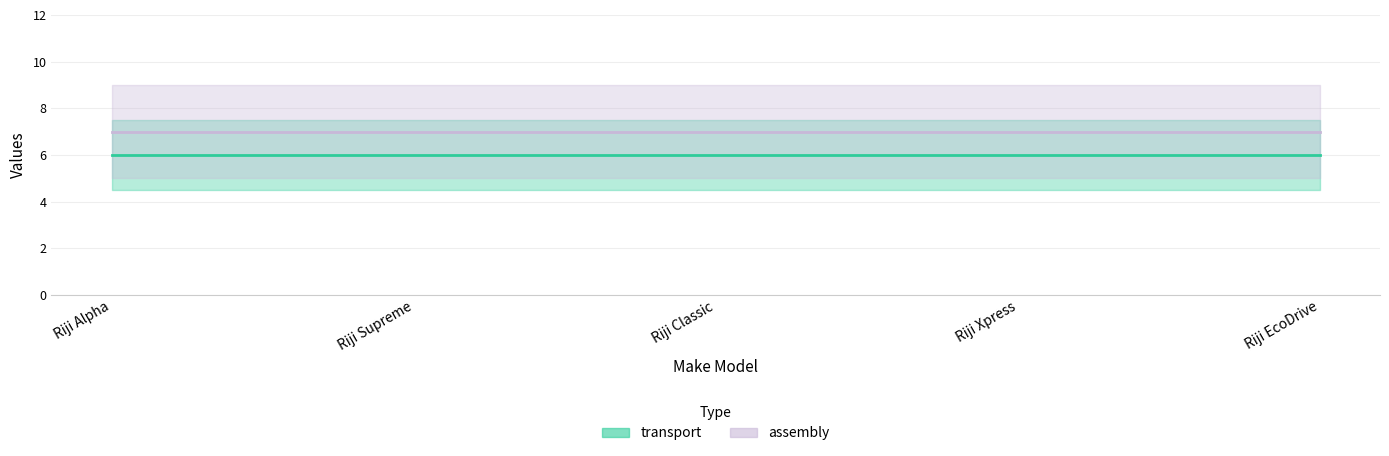

What is the maximum value for assembly?

7